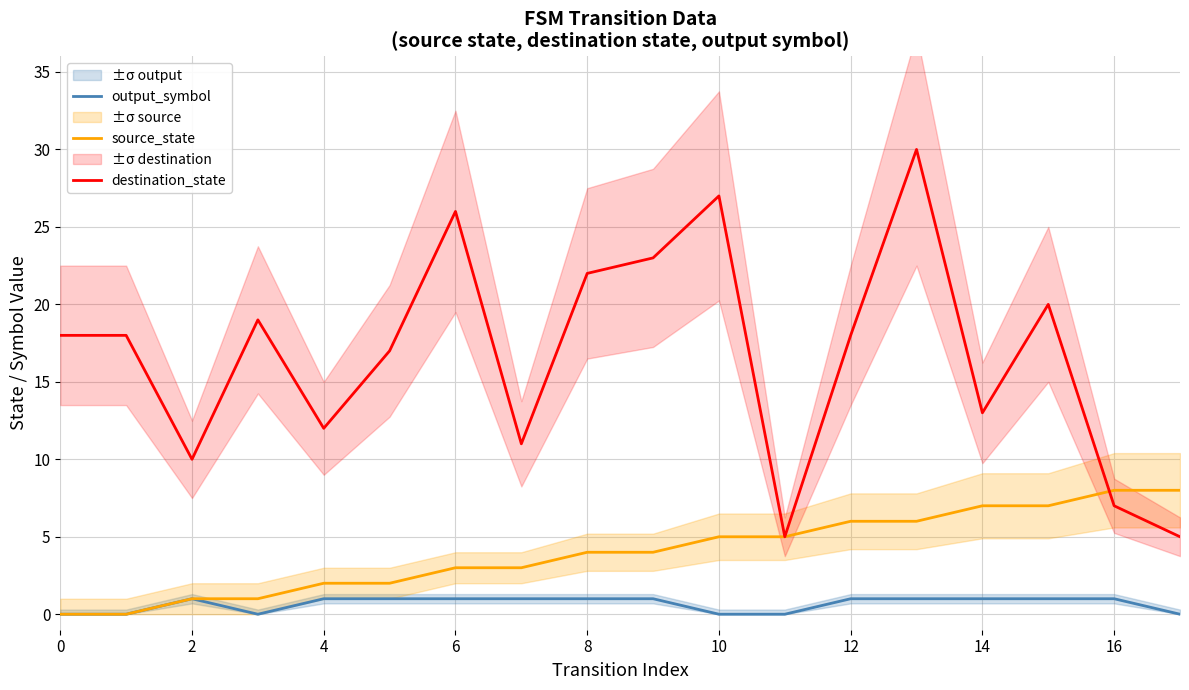

What is the average value of the output_symbol series?

1